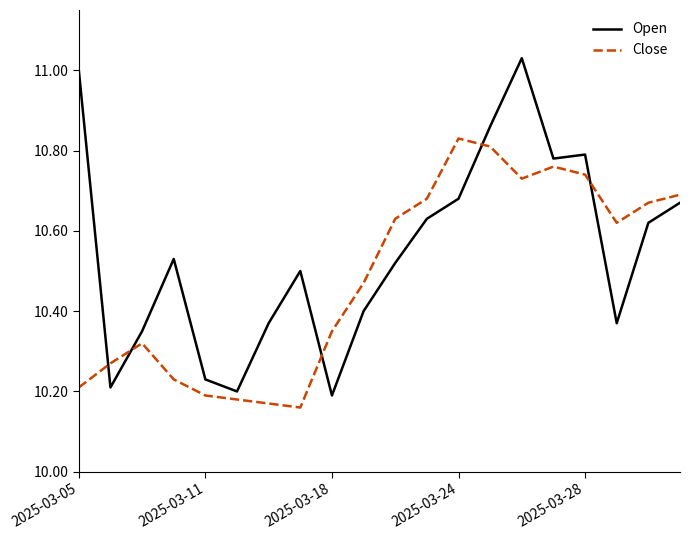

Rank the series by their average value, from highest to lowest.

Open, Close